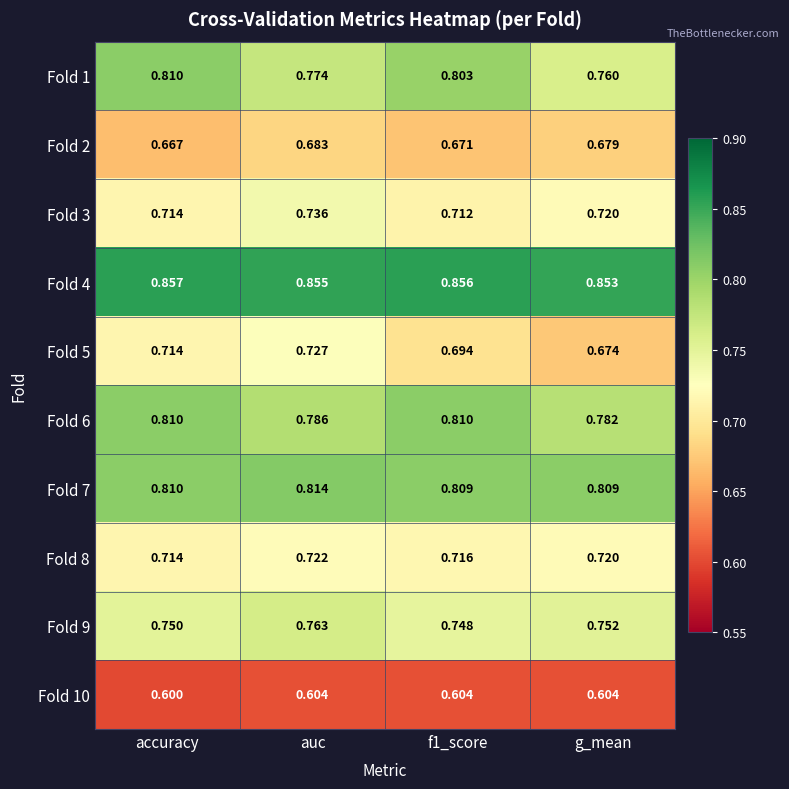

At which category is the sum across all series the highest?

auc